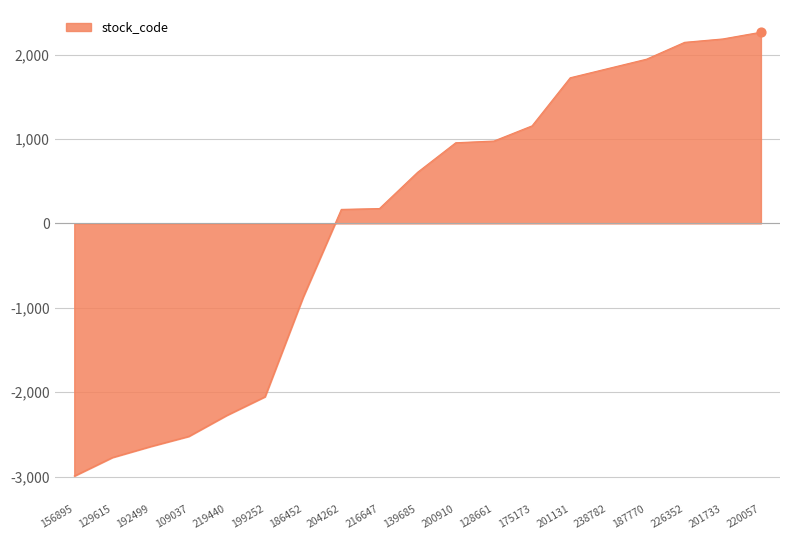

Which has a higher value, 216647 or 199252?

216647